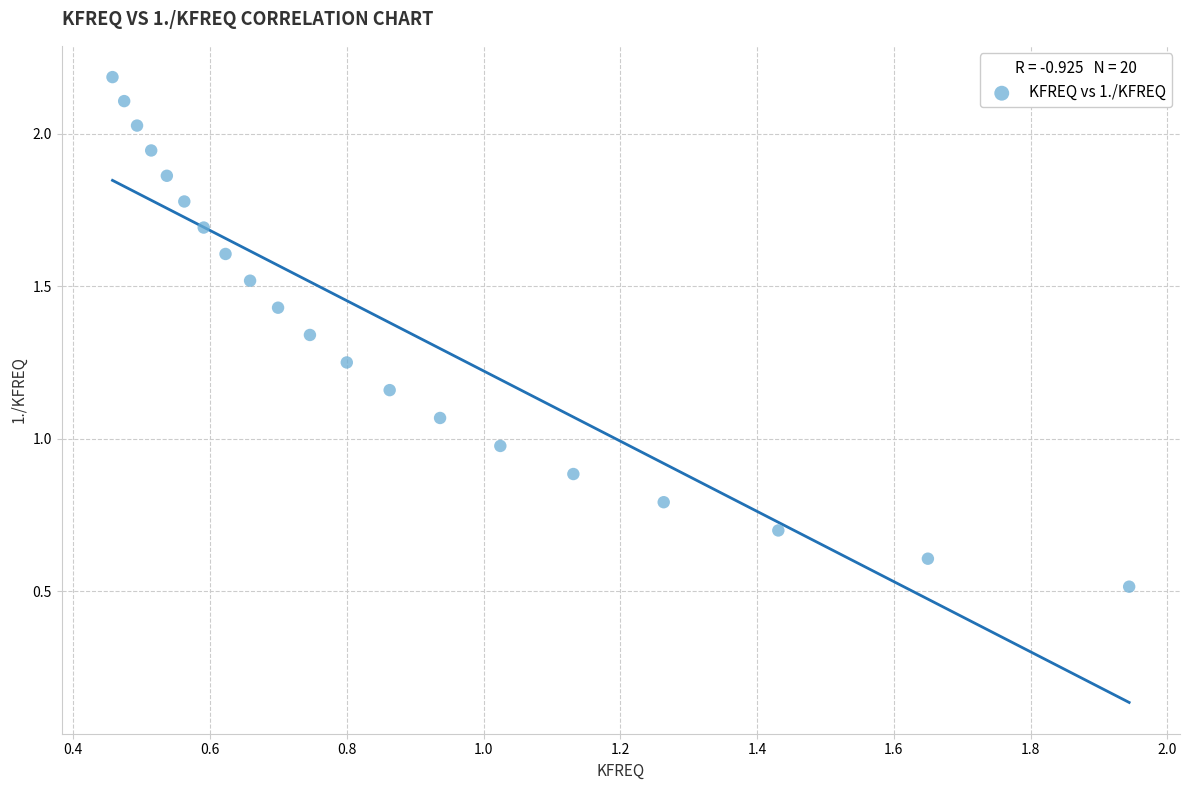

What is the range of X values (max minus min)?

1.5